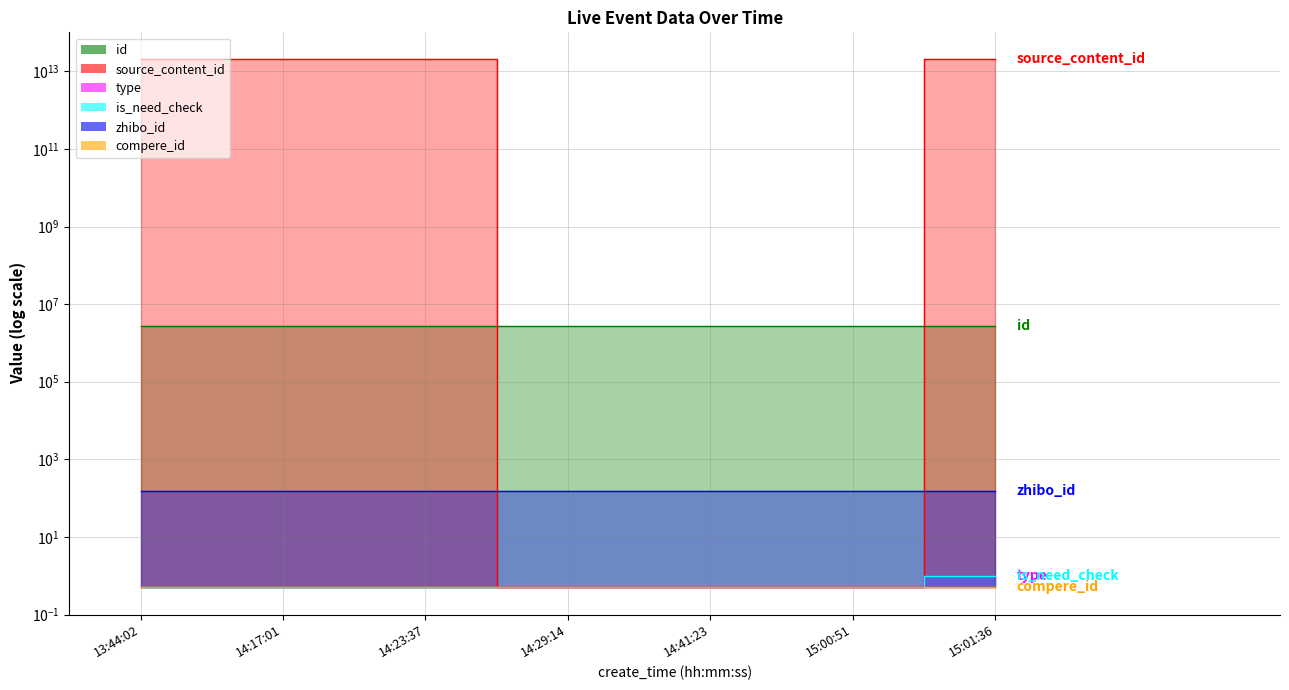

True or false: type has a value of 0.5 at 15:00:51.

True